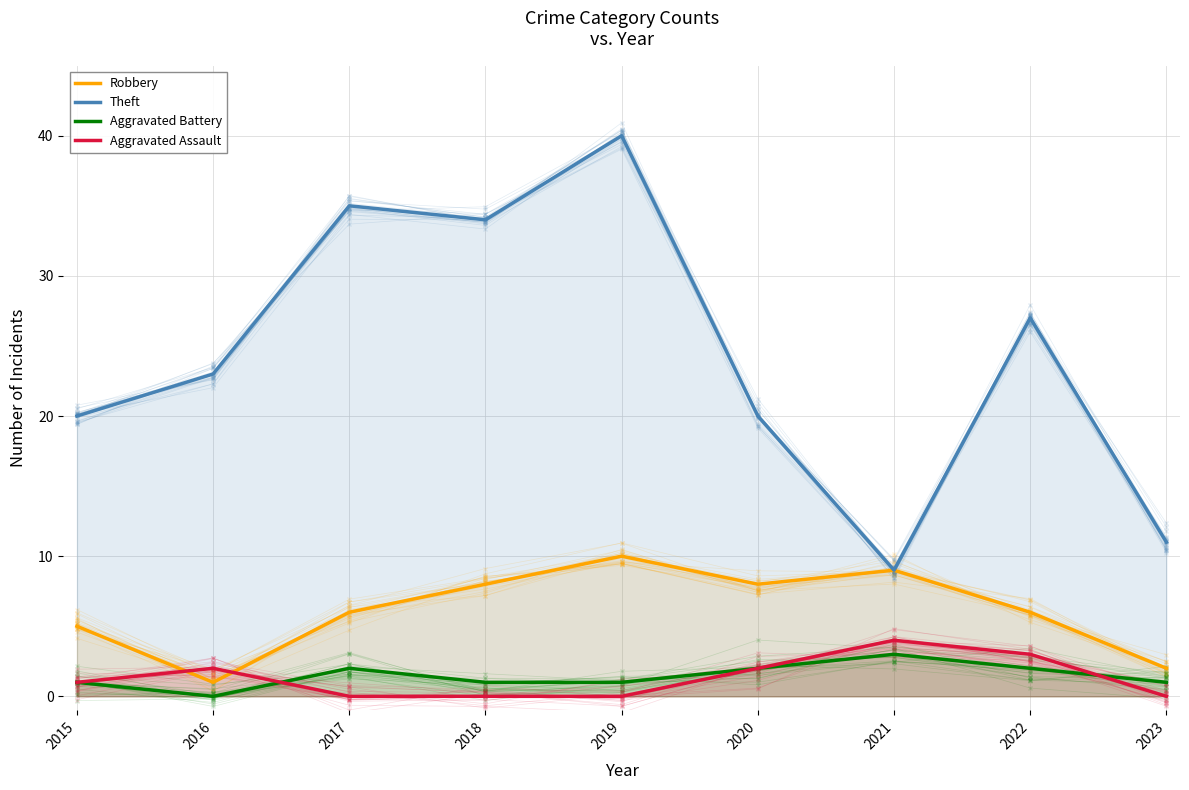

The value of Robbery at 2020 is 8. True or false?

True